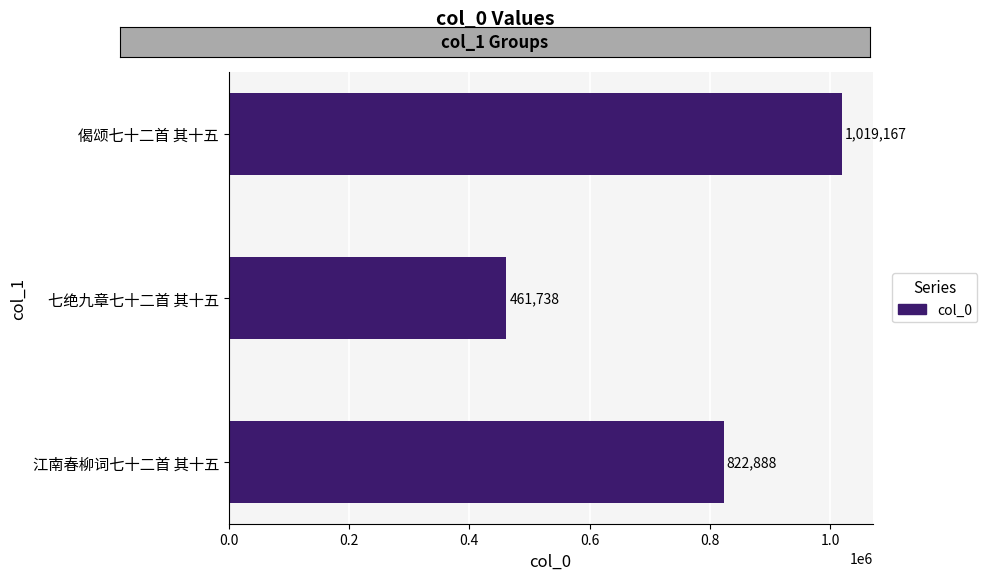

Is it true that the value at 江南春柳词七十二首 其十五 is 822888?

True